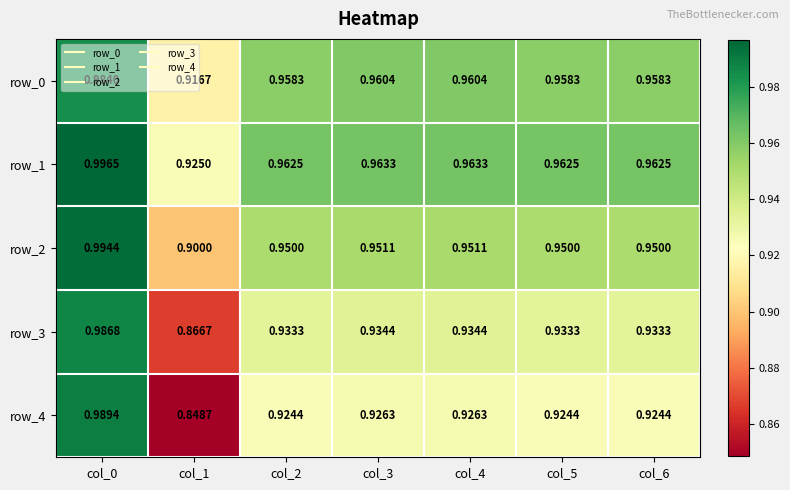

List the series in order of their peak value, lowest first.

row_0, row_3, row_4, row_2, row_1